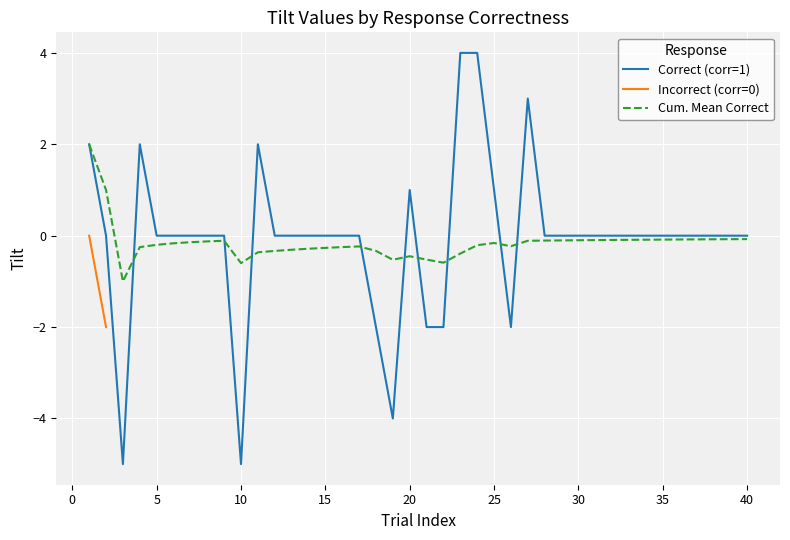

What is the difference between the second highest and second lowest values?

9